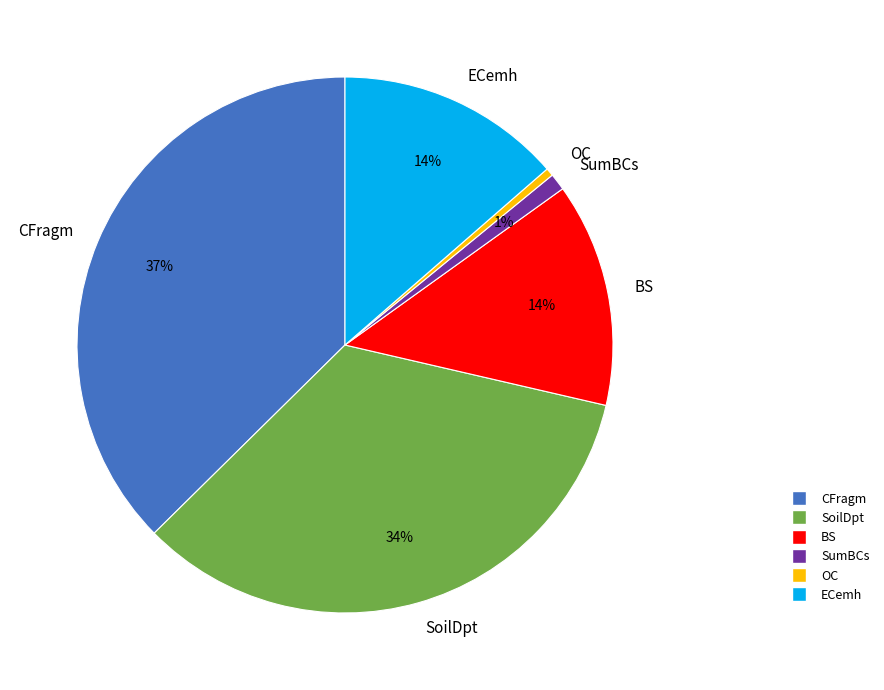

To the nearest percent, what is the difference between the largest and smallest slice percentages?

37%